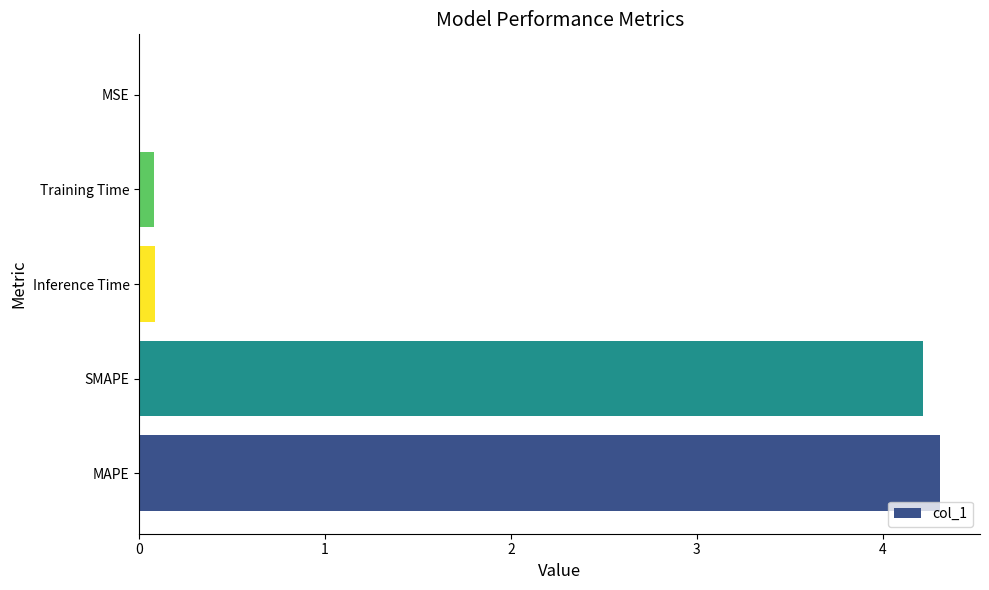

Between SMAPE and MAPE, which is larger?

MAPE